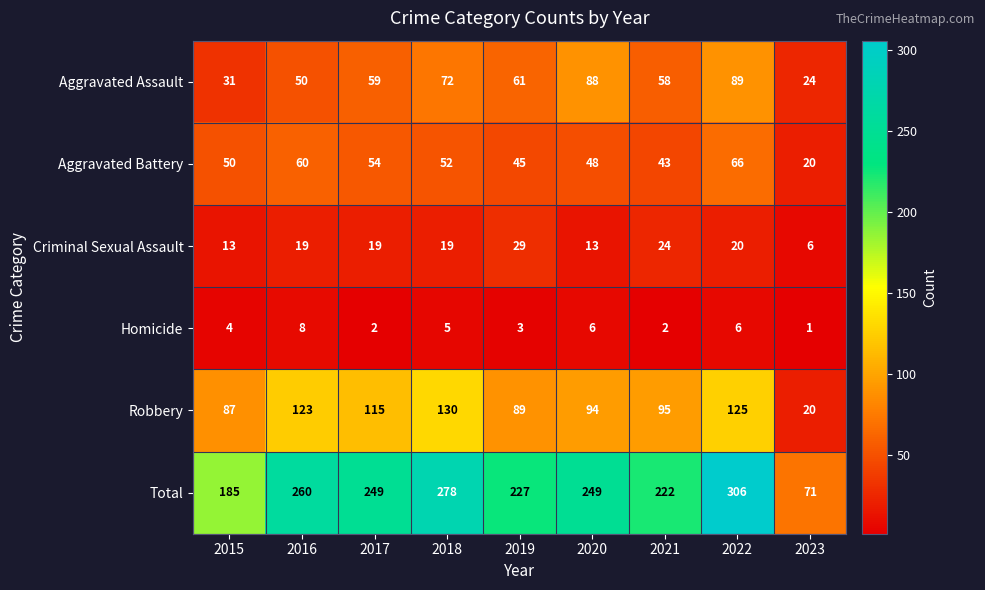

What is the spread (max minus min) of values at 2015?

181